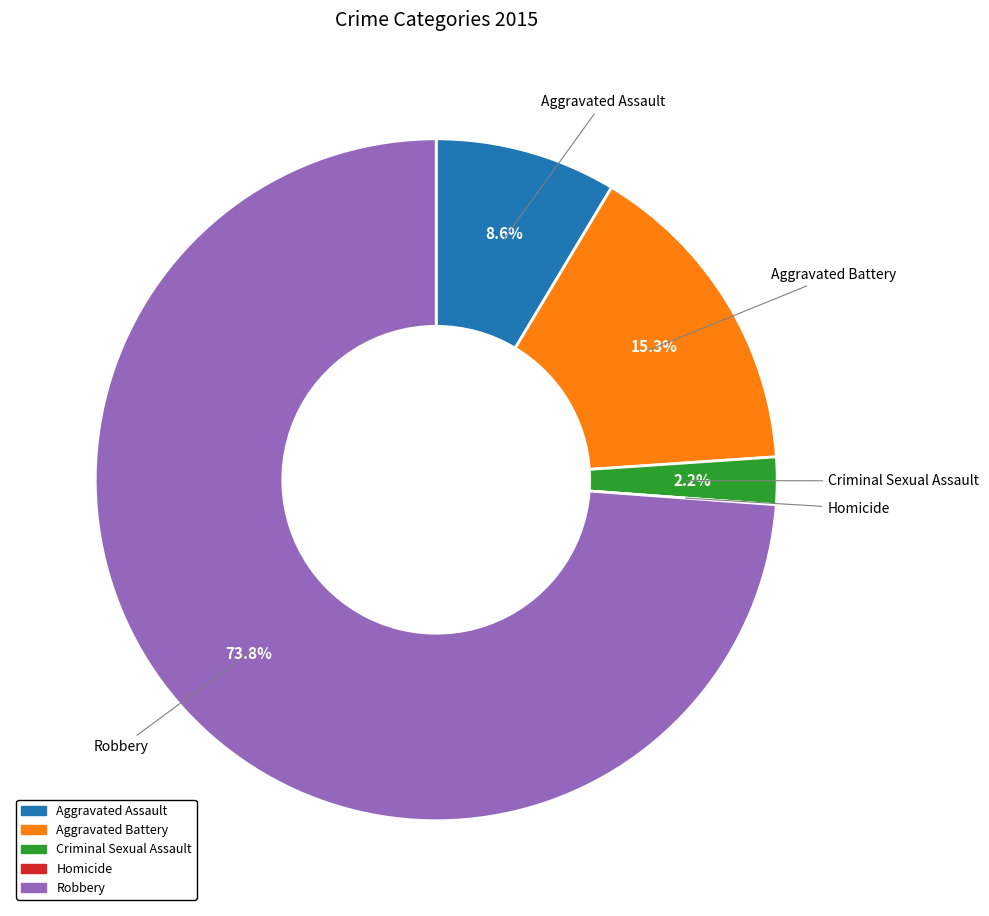

Do Aggravated Assault and Aggravated Battery together represent more than half of the pie?

No